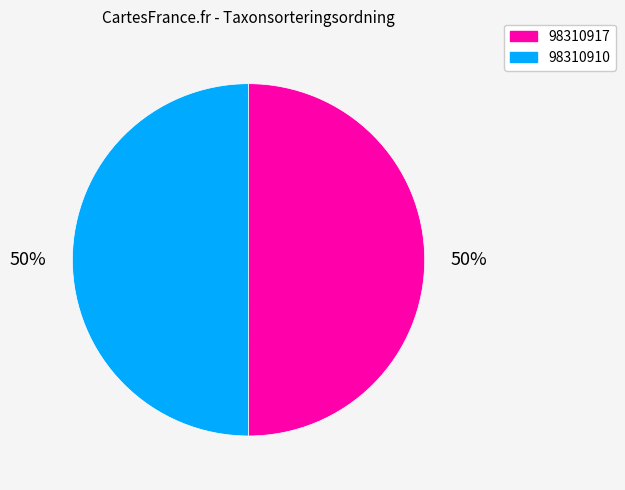

To the nearest percent, what portion does 98310917 represent?

50%